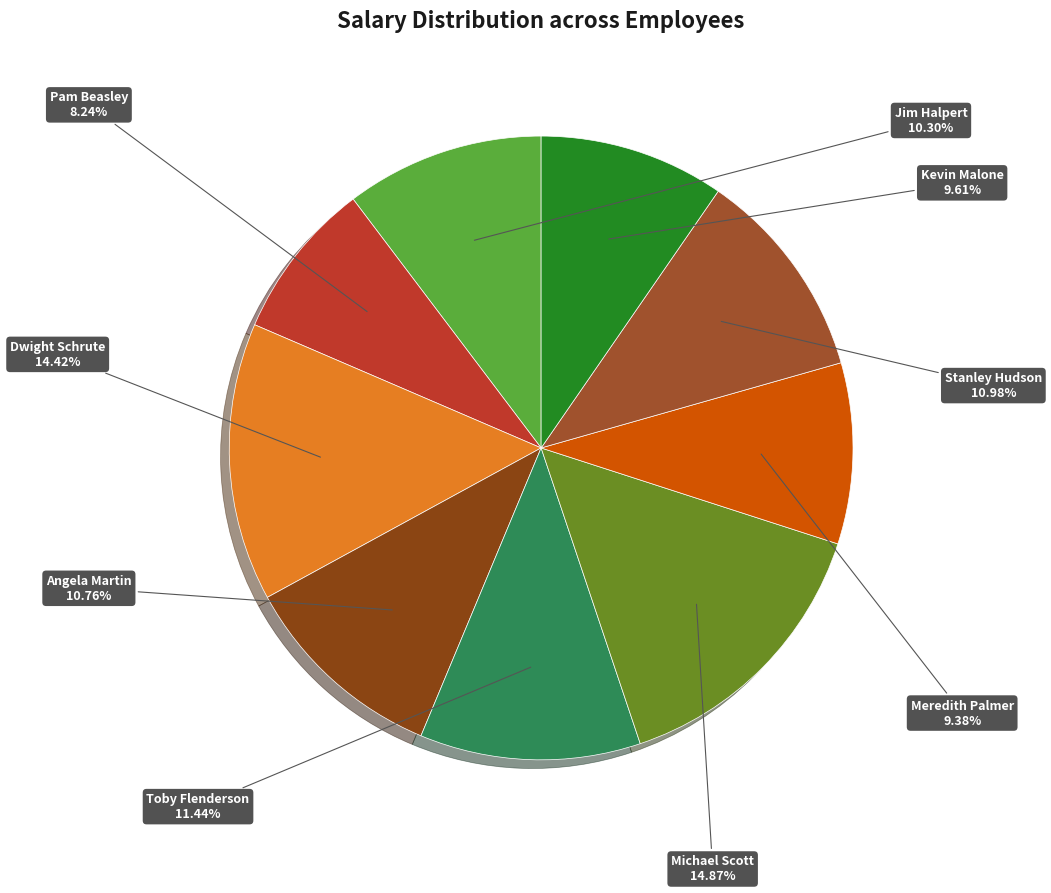

What is the smallest slice in the pie chart?

Pam Beasley